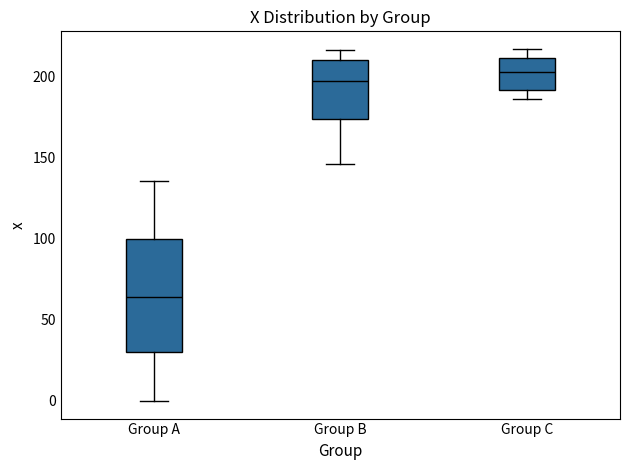

Reading left to right, read every box against the y-axis: the position of its median line, the range the box covers, and the ends of its whiskers. The values are not printed on the chart, so give them approximately, as read against the axis.

Group A: median 65, box 30 to 100, whiskers 0 to 135
Group B: median 195, box 175 to 210, whiskers 145 to 215
Group C: median 200, box 190 to 210, whiskers 185 to 215